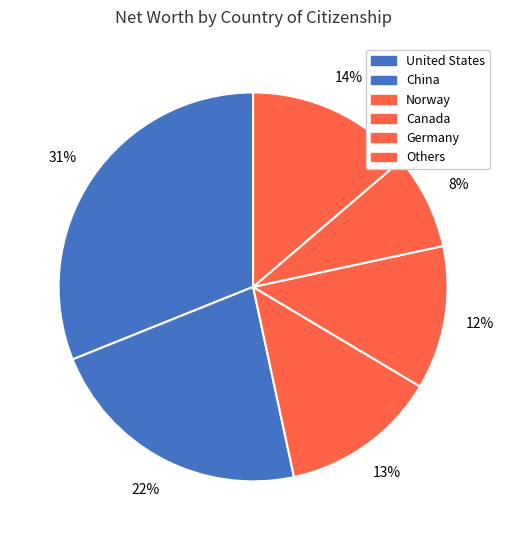

Count the number of slices in the pie.

6